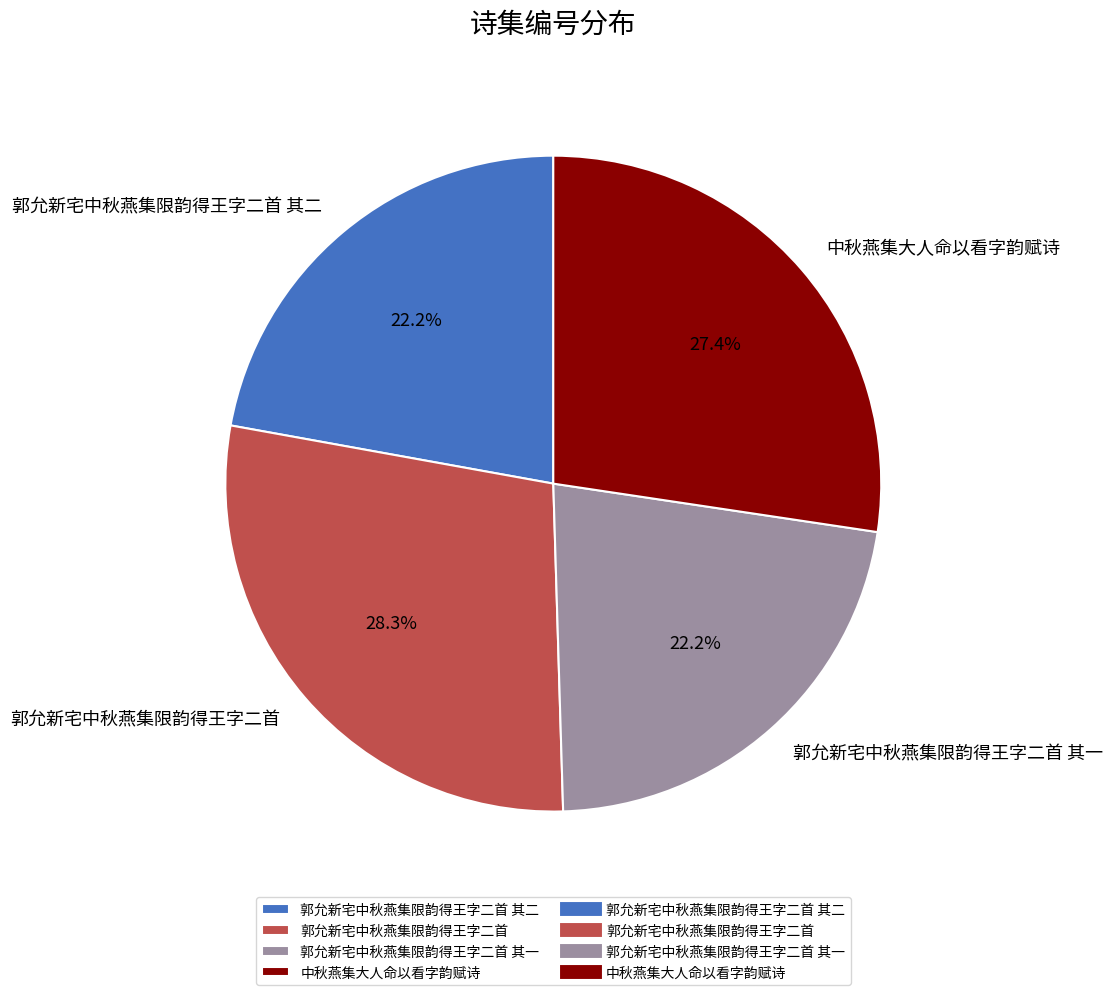

Approximately how many times larger is the value at 郭允新宅中秋燕集限韵得王字二首 其二 compared to 中秋燕集大人命以看字韵赋诗?

0.8